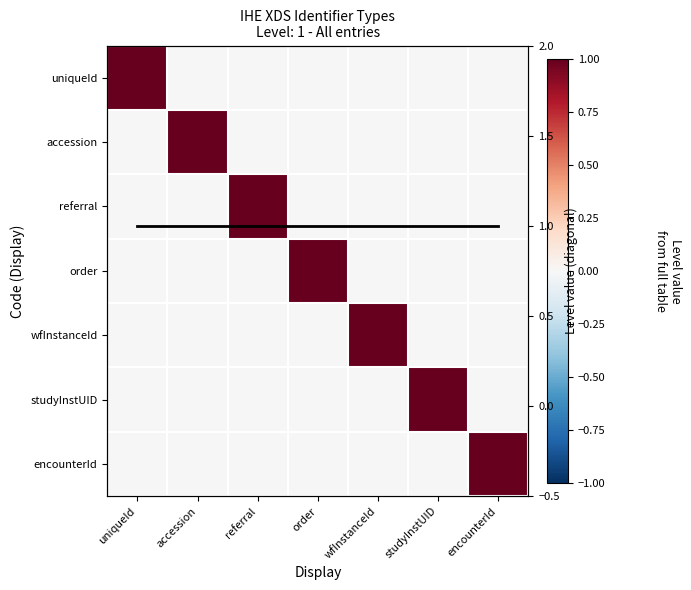

True or false: accession has a value of 1 at wfInstanceId.

False